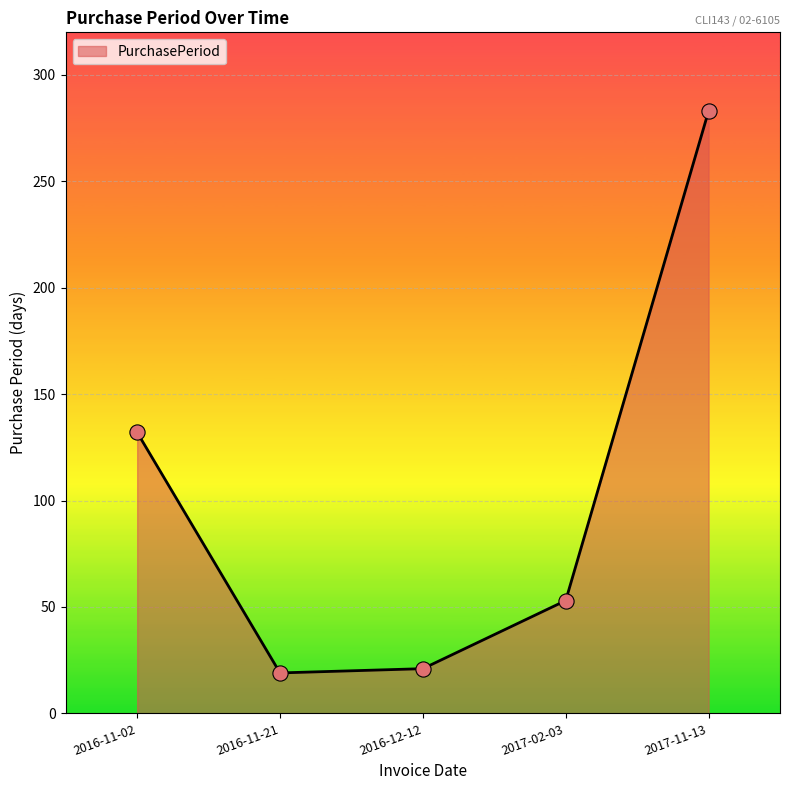

Which has a higher value, 2016-11-21 or 2016-11-02?

2016-11-02